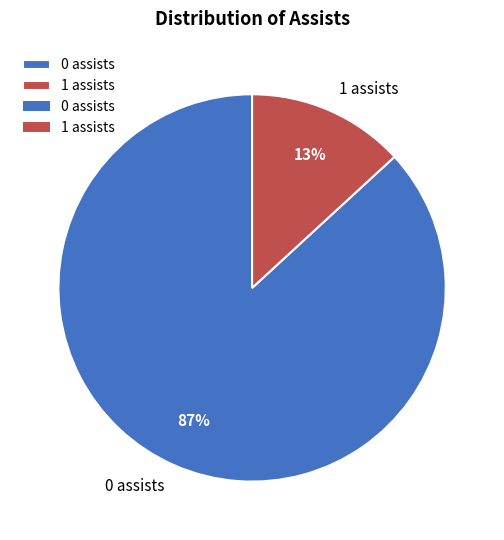

To the nearest percent, what is the difference between the largest and smallest slice percentages?

74%